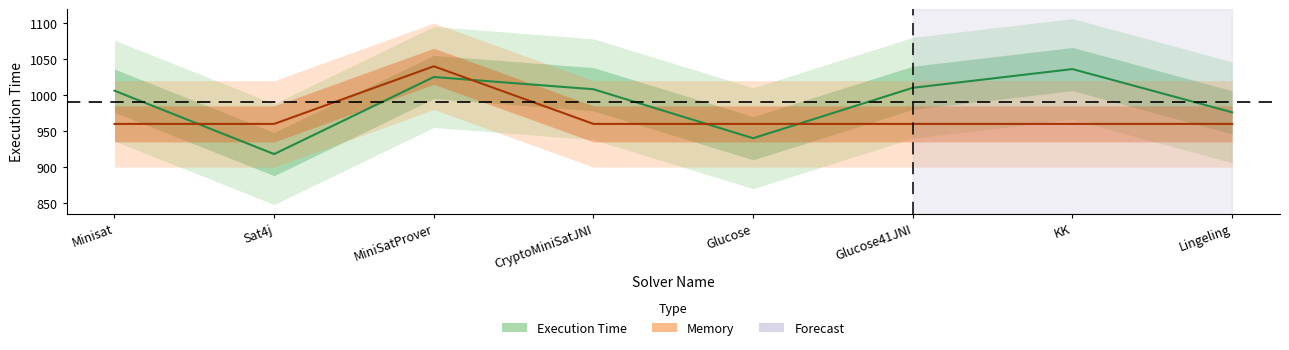

List the series in order of their peak value, highest first.

Memory, Execution Time